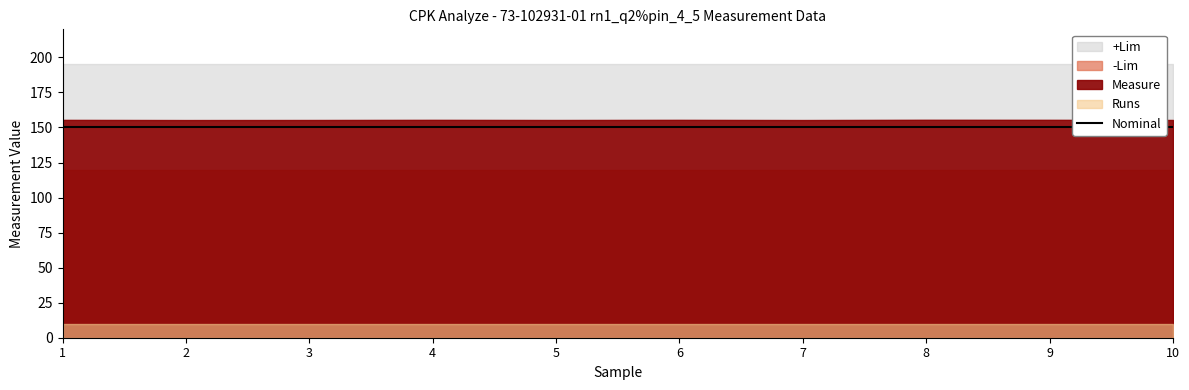

Is it true that +Lim equals 65.7 at FDO26100JV0_2?

False